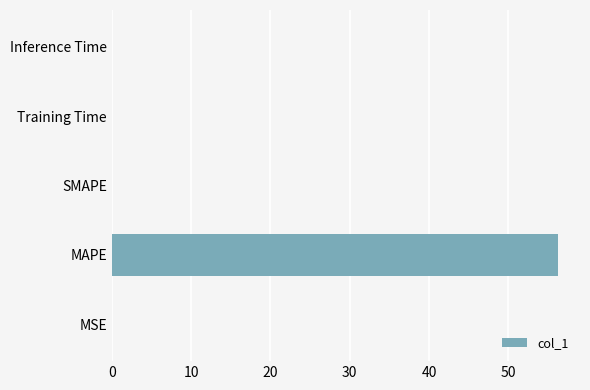

The chart shows a value of -38.1 at SMAPE. True or false?

False